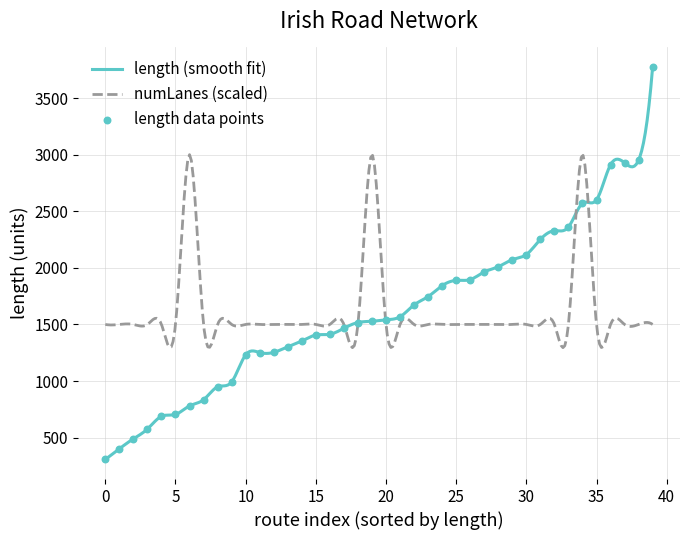

What is the minimum value for length (smooth fit)?

307.4